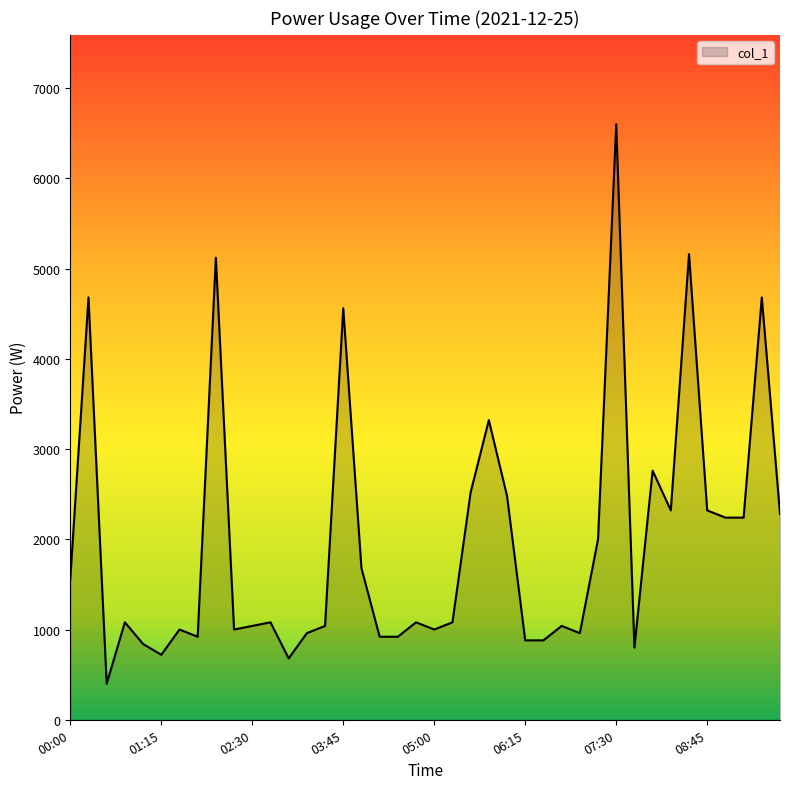

True or false: the data has more than 2 interior local peaks.

True